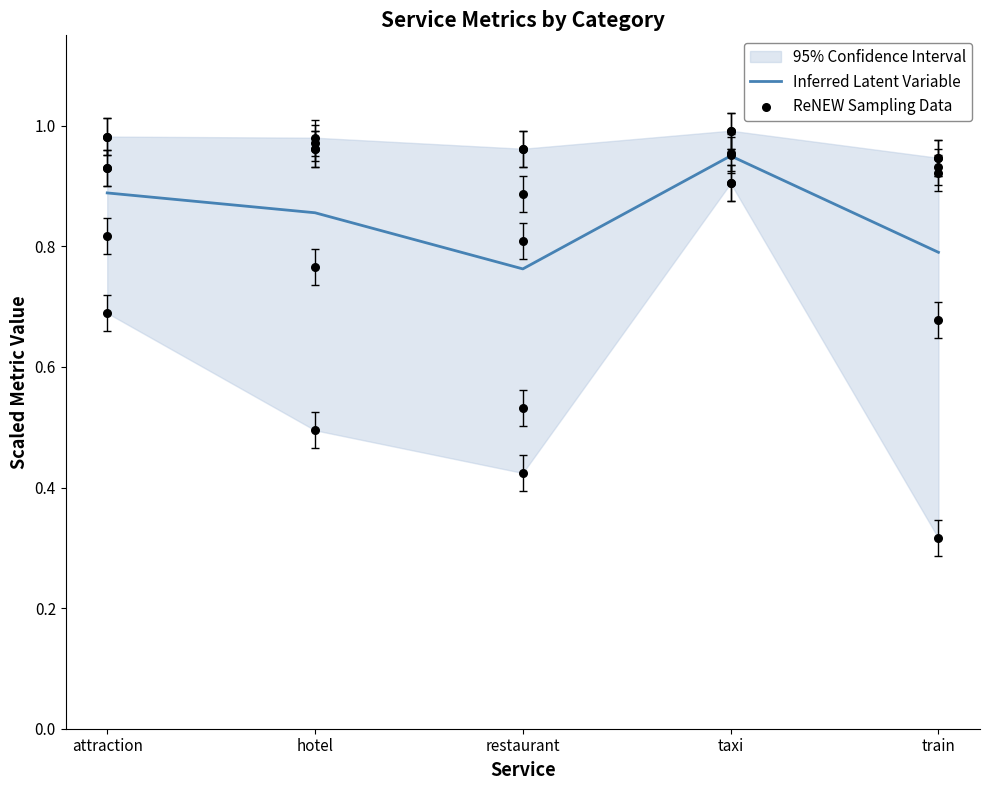

Which series reaches the maximum Y coordinate?

ReNEW Sampling Data